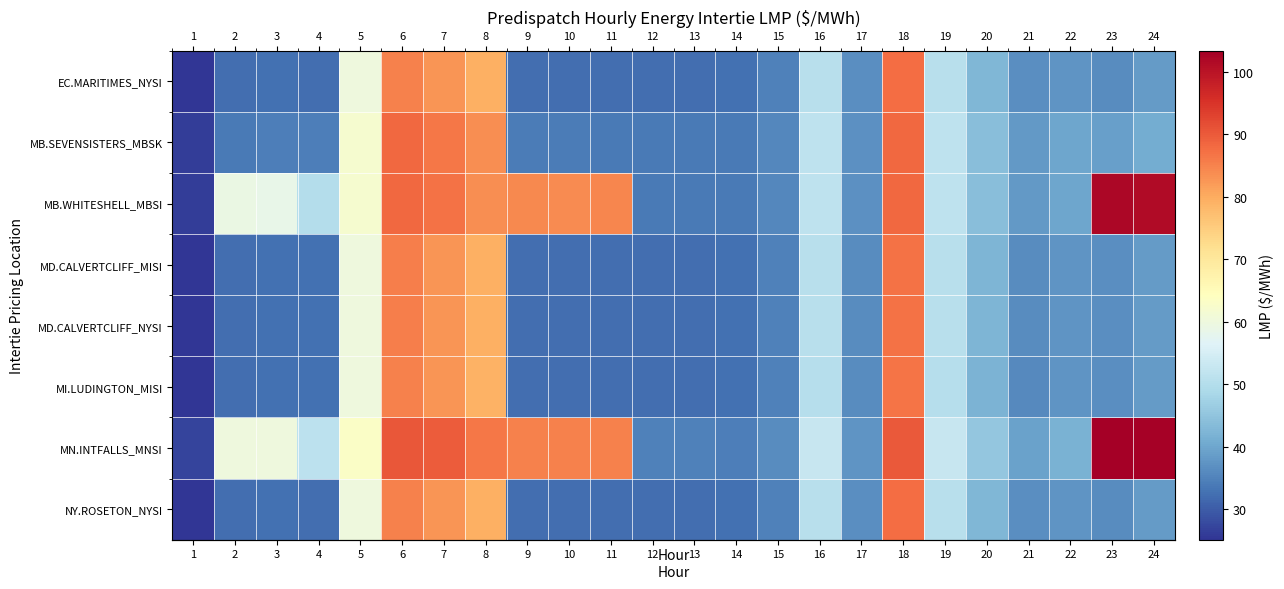

Which series changed the most between 8 and 9?

row_1